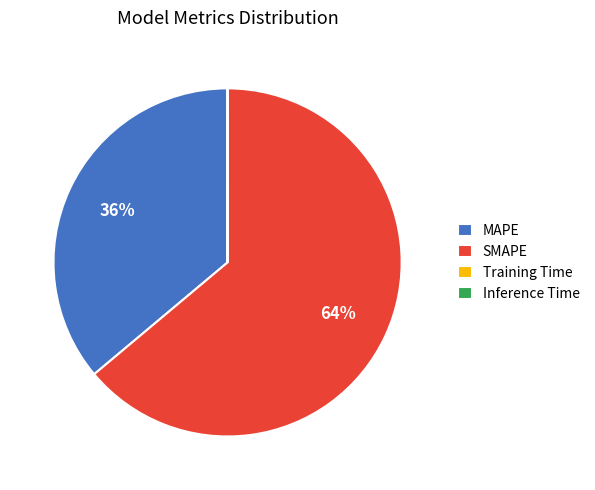

Is there a majority slice in this chart?

Yes